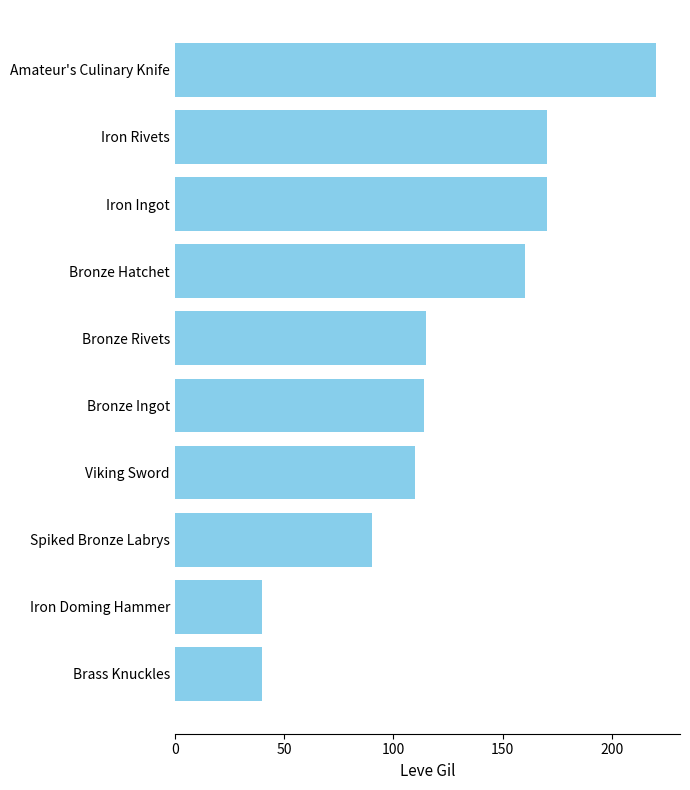

The chart shows a value of 59 at Bronze Ingot. True or false?

False